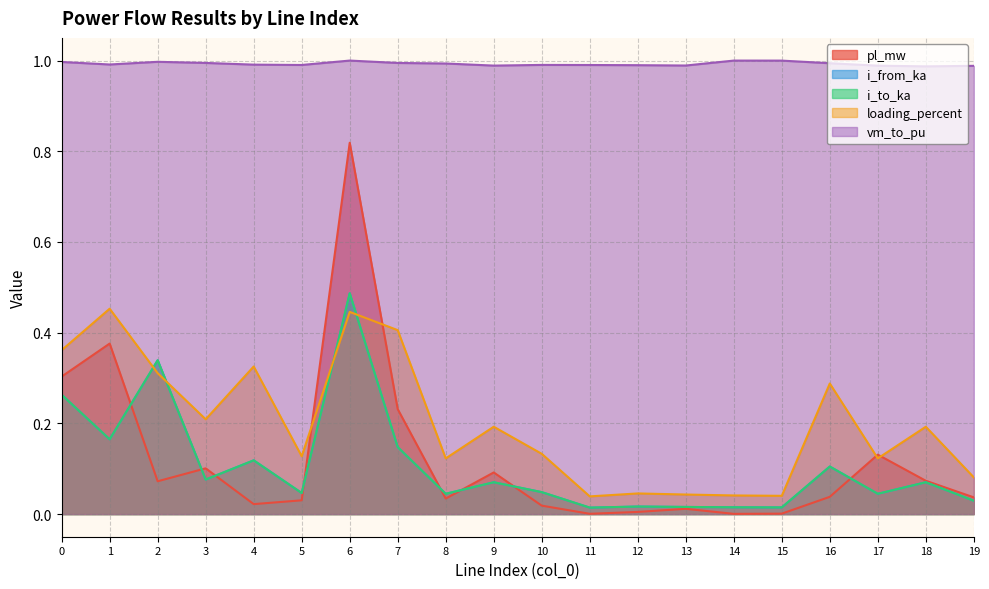

What is the average value of the pl_mw series?

0.1